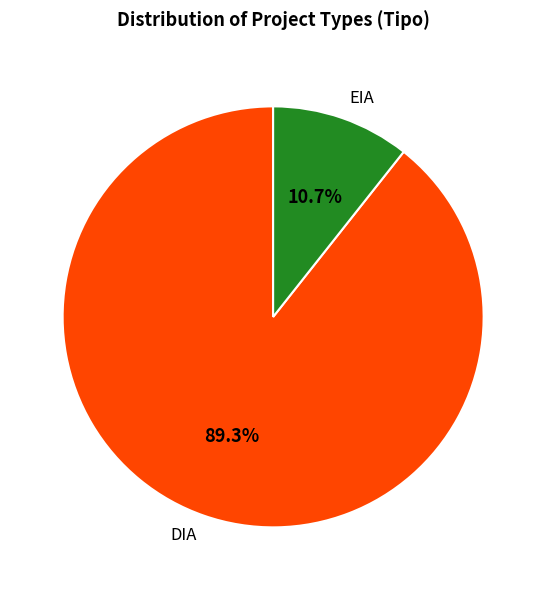

Rank the categories by value from lowest to highest.

EIA, DIA